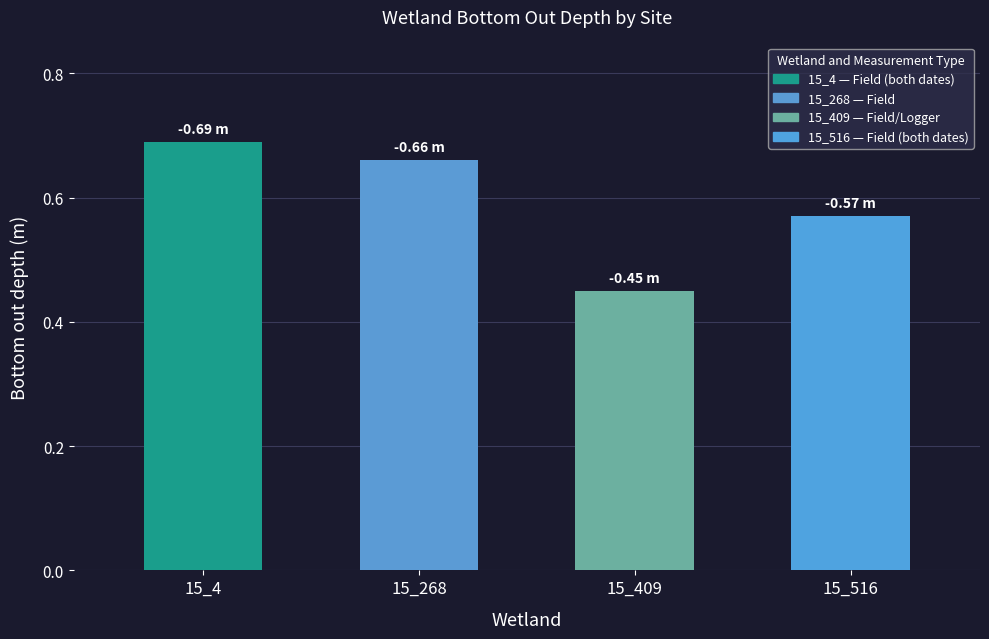

What is the change in value from 15_4 to 15_409?

+0.2